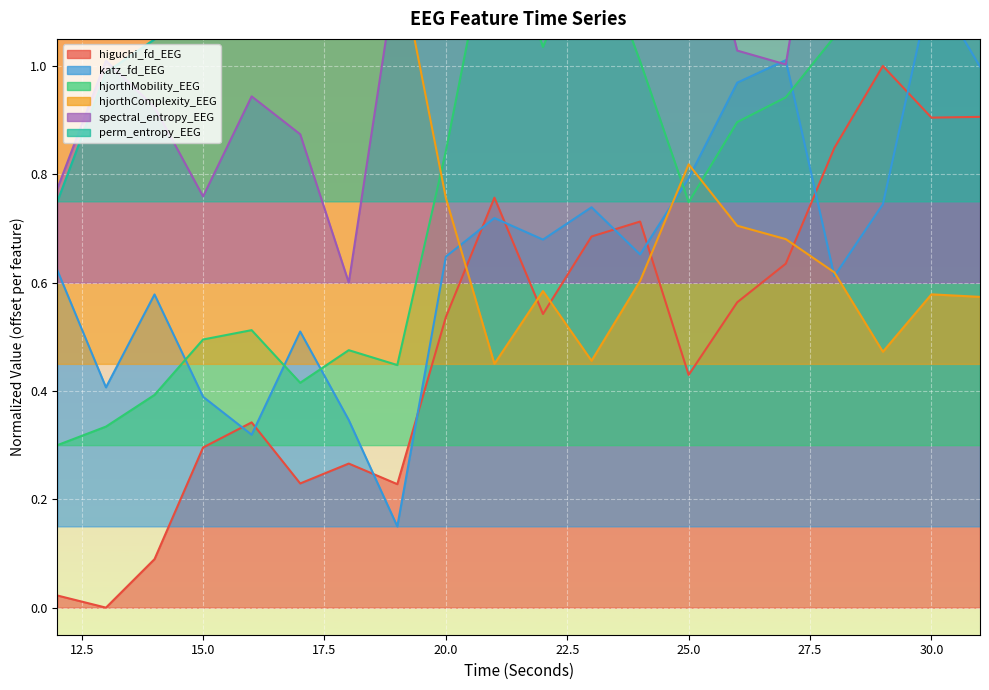

Which series has the widest spread of values?

hjorthComplexity_EEG